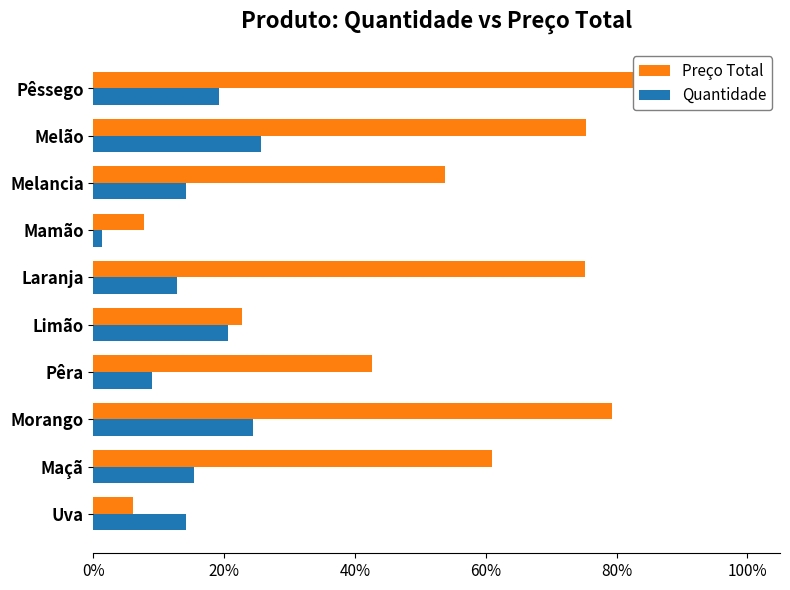

The value of Quantidade at Mamão is 0.0. True or false?

True